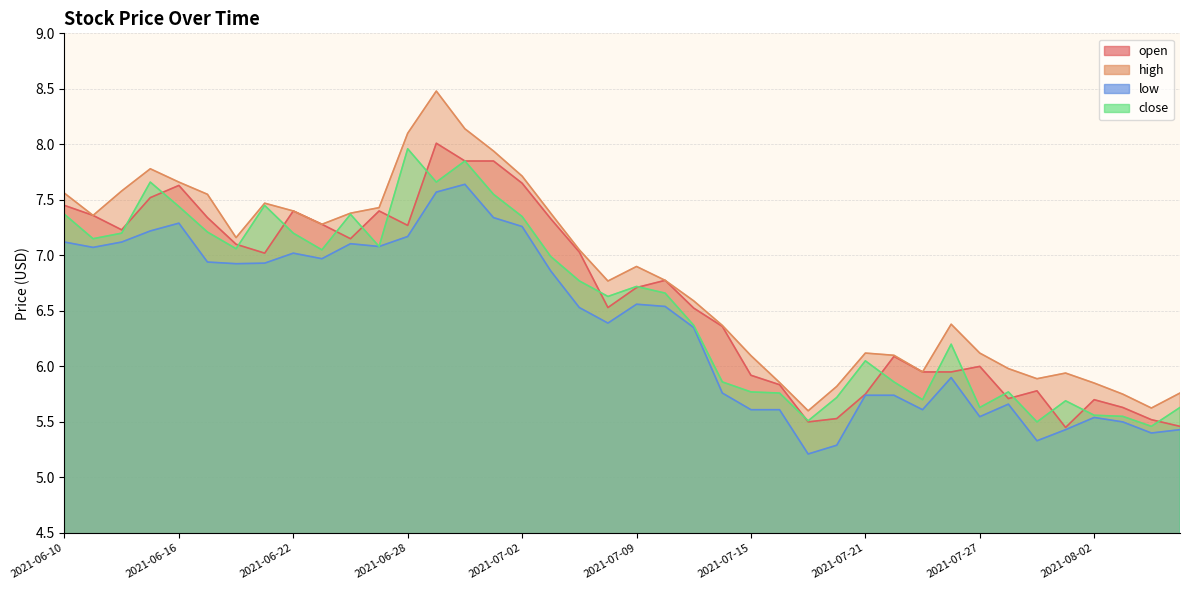

How many data points in high are less than 6?

11